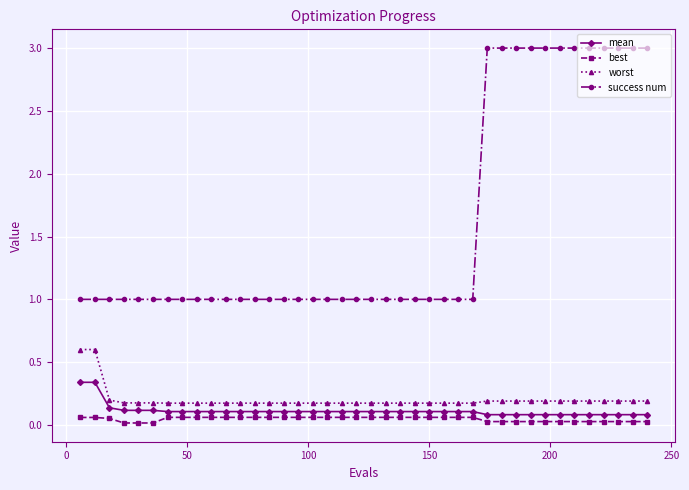

True or false: mean and success num cross at least once.

False